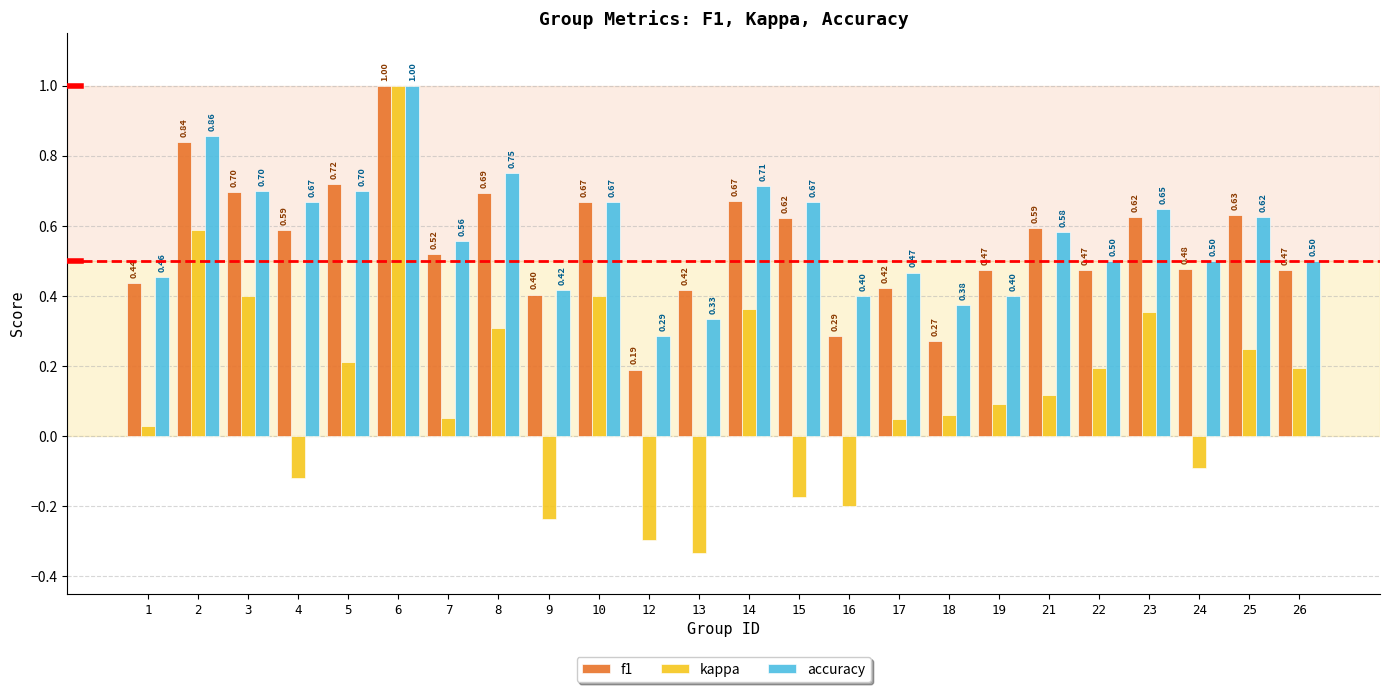

What is the sum of all kappa values?

3.2